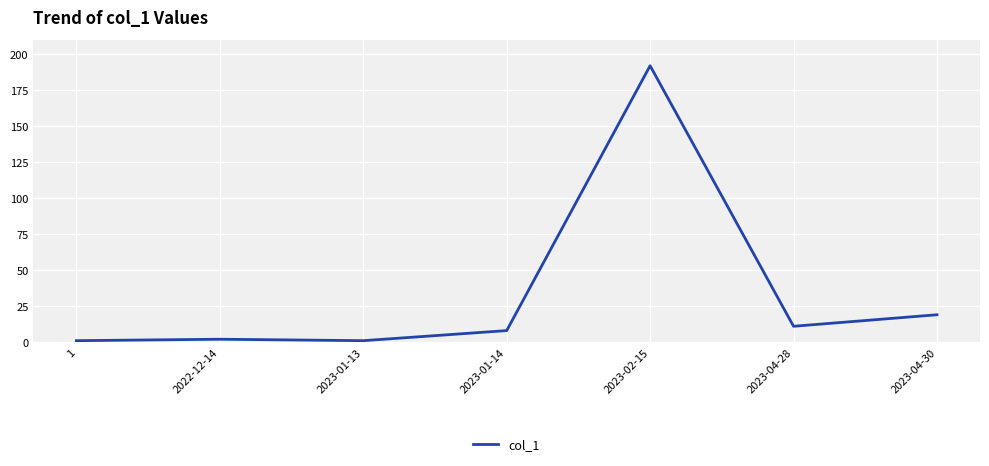

Which label corresponds to the largest value in the chart?

2023-02-15